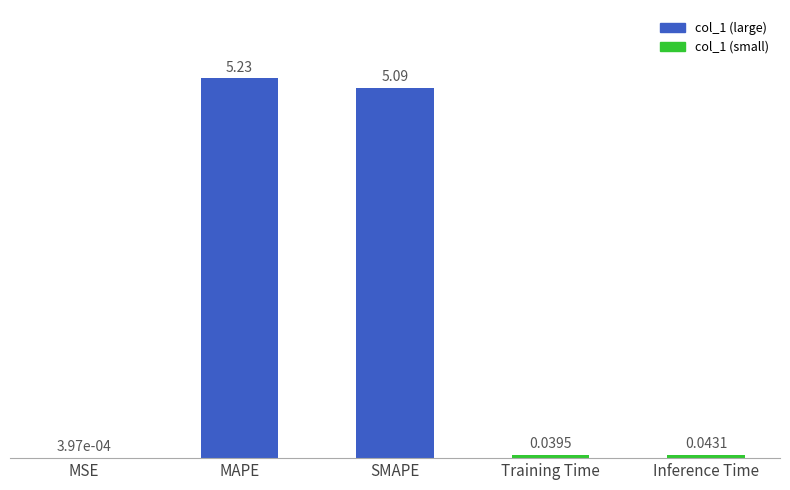

What is the change in value from MSE to SMAPE?

+5.1